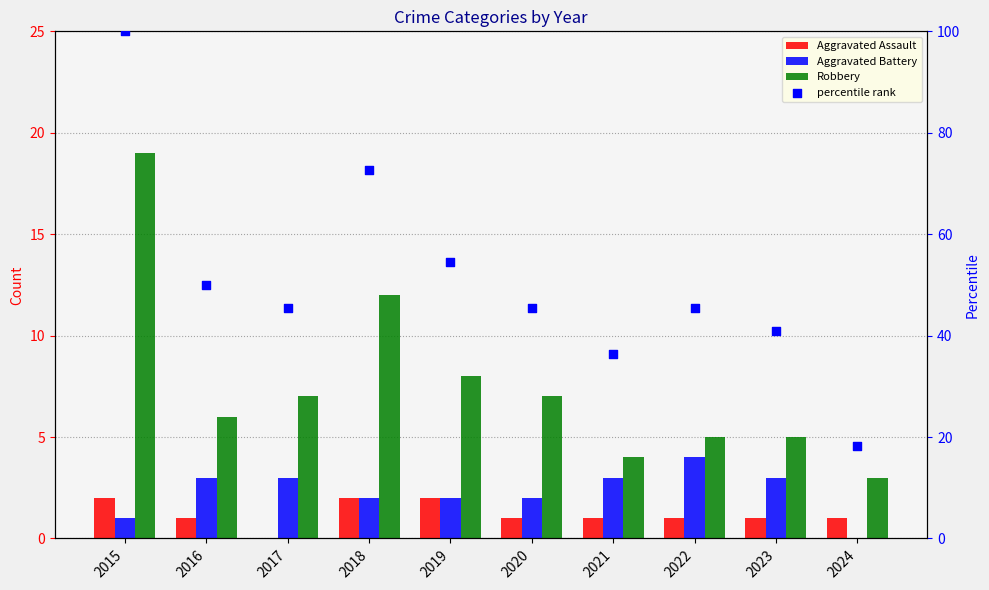

At which category is the sum across all series the highest?

2015